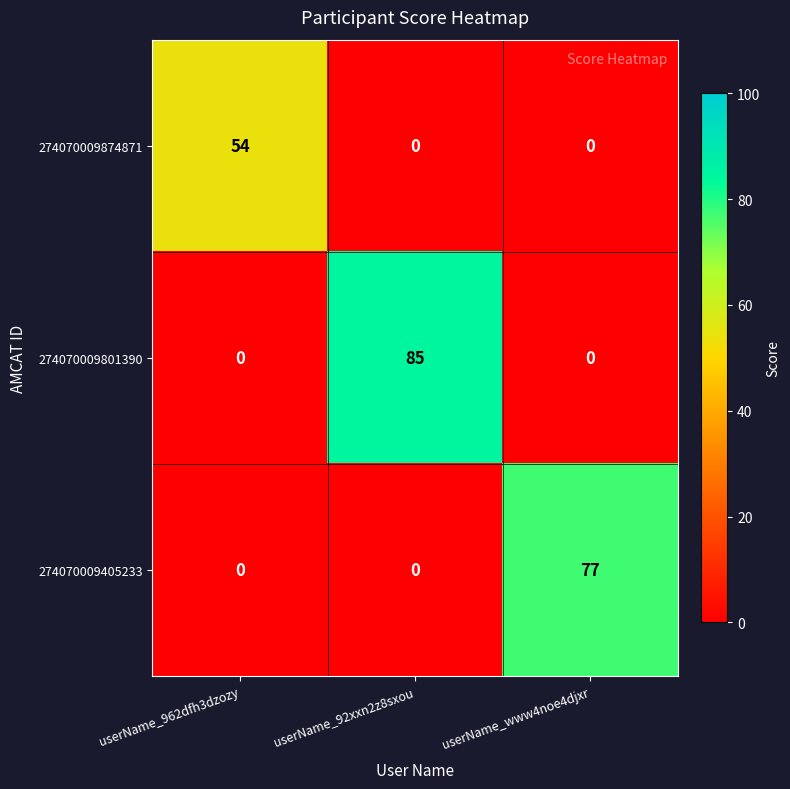

The value of 274070009801390 at userName_962dfh3dzozy is 0. True or false?

True